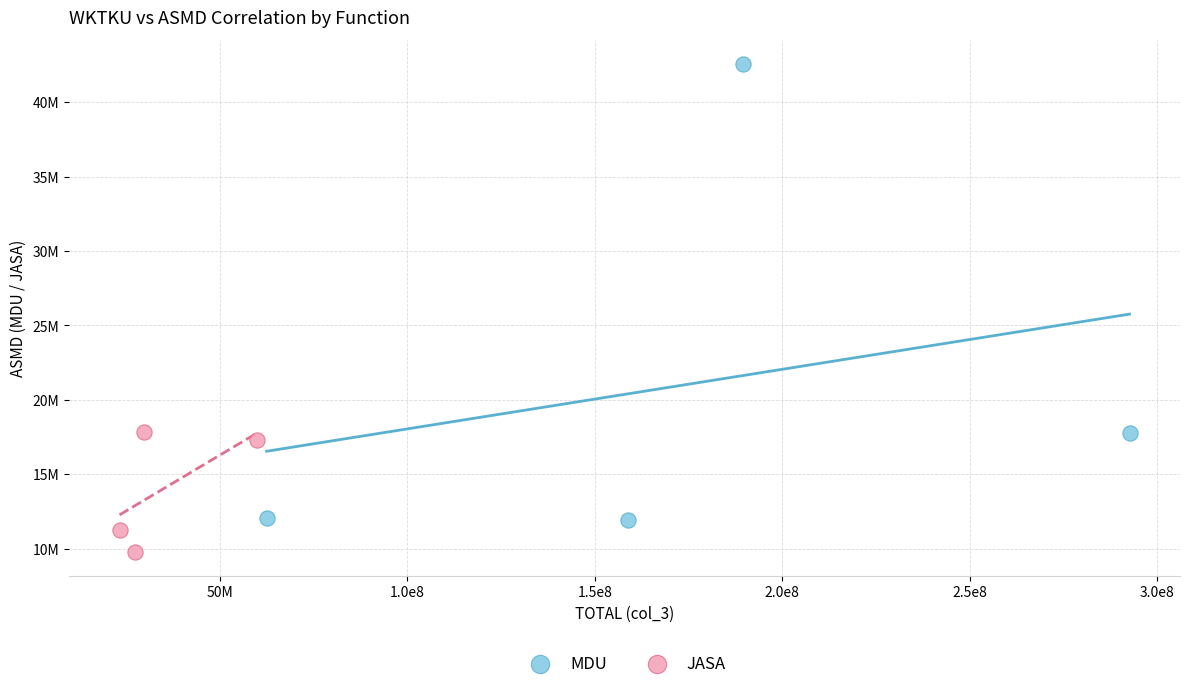

What are all the series names shown in the legend?

MDU, JASA